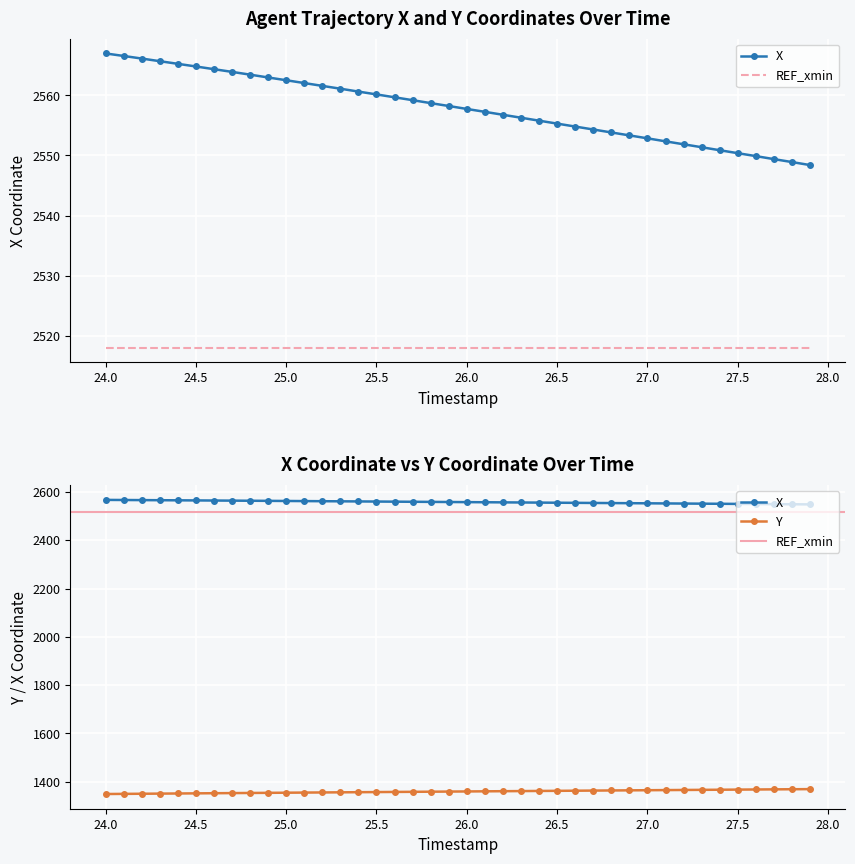

List the series in order of their peak value, lowest first.

Y, X